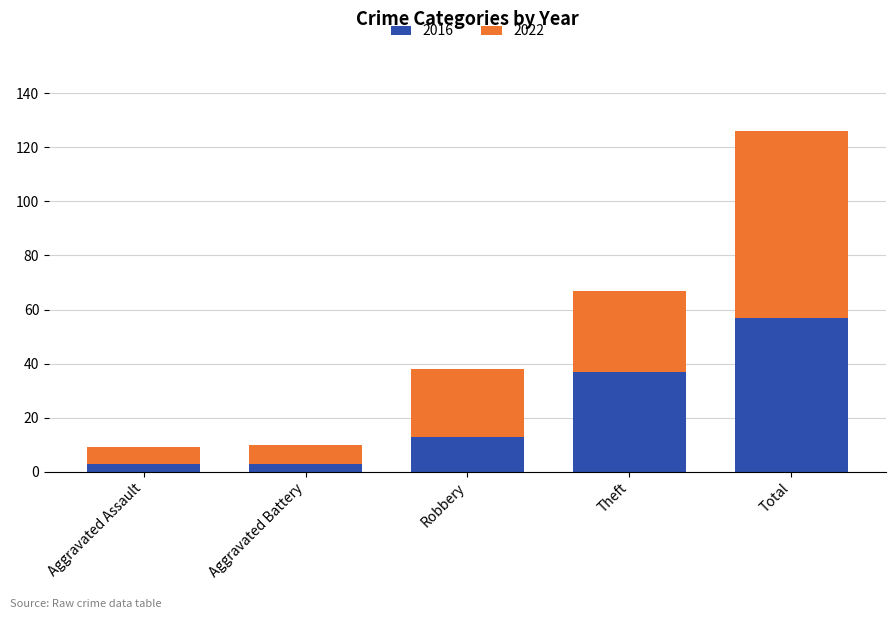

What is the total value across all series at Robbery?

38